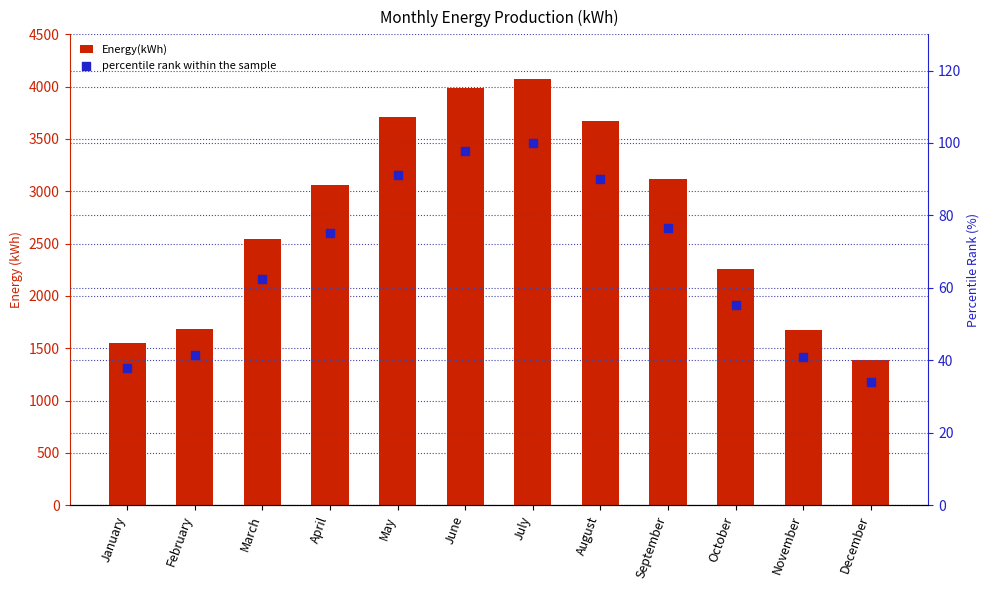

What is the total value across all series at November?

1712.0